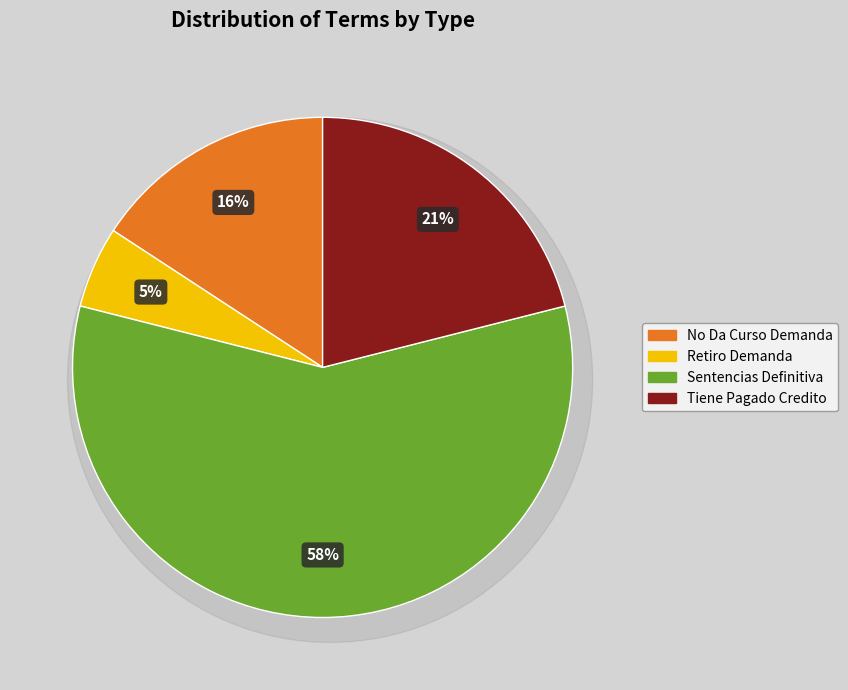

Rank the categories by value from highest to lowest.

Sentencias Definitiva, Tiene Pagado Credito, No Da Curso Demanda, Retiro Demanda